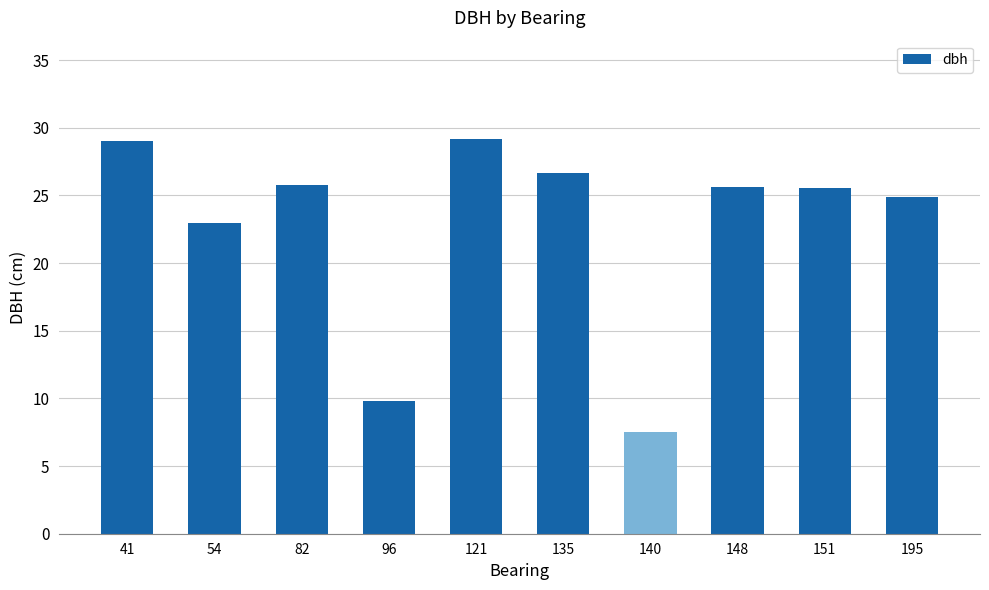

What is the value of the 3rd bar from the left?

25.8